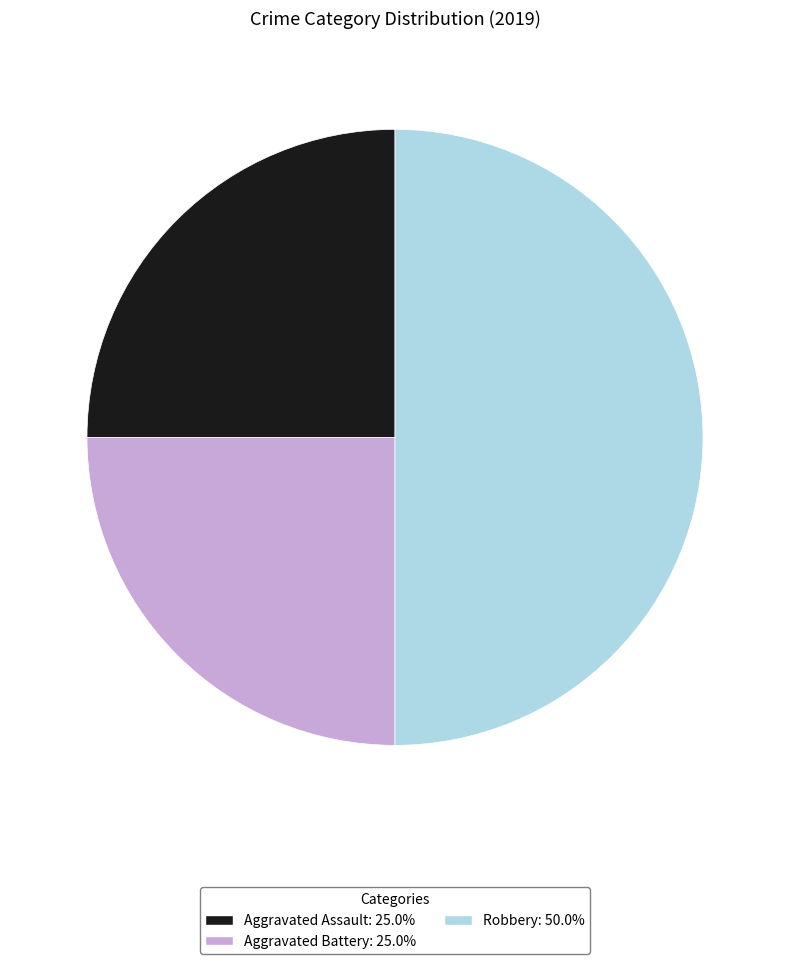

Does Aggravated Battery: 25.0% represent more than half of the total?

No